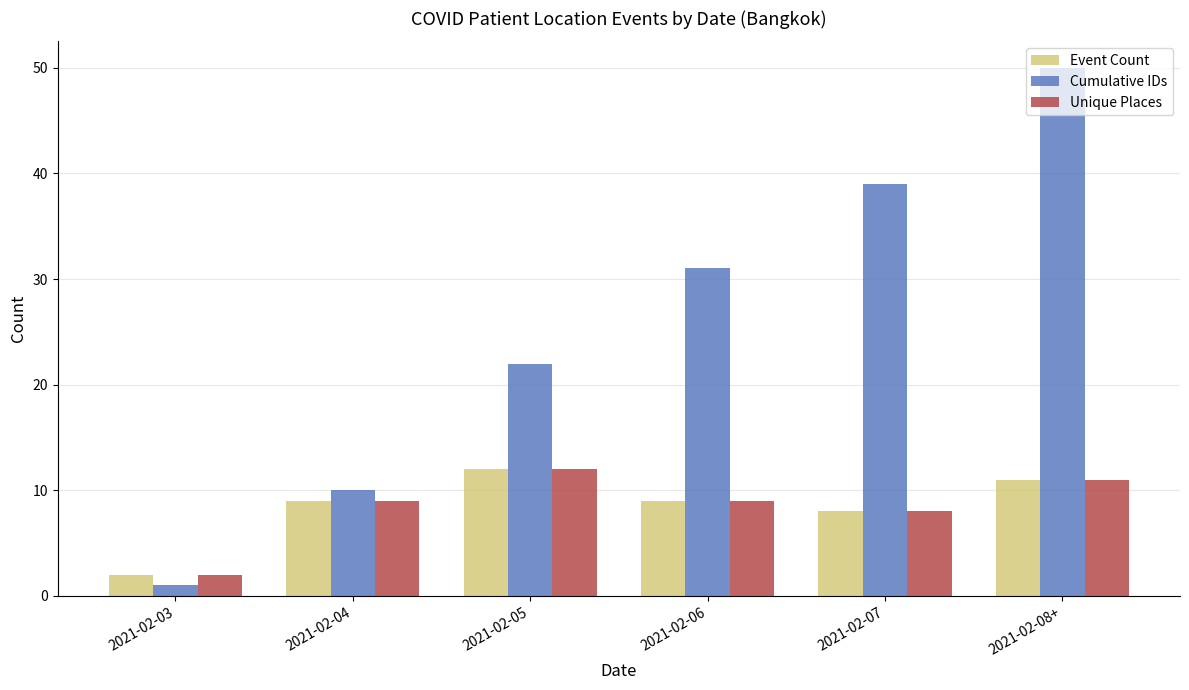

True or false: Cumulative IDs has a value of 17 at 2021-02-07.

False